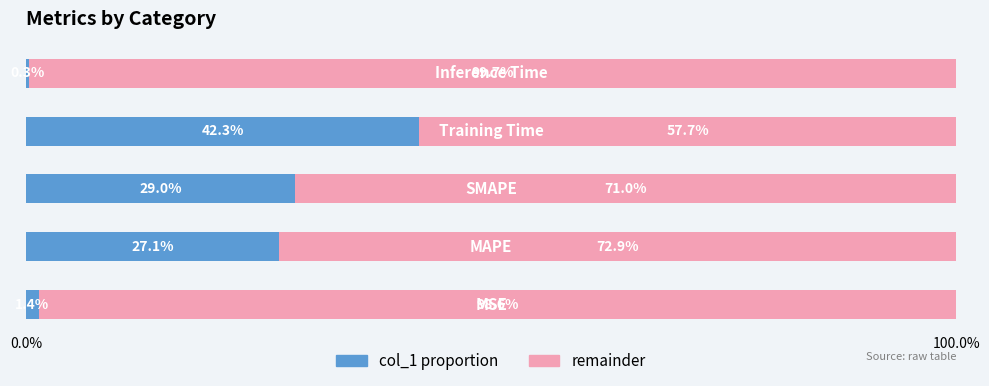

How many series are shown in this chart?

2